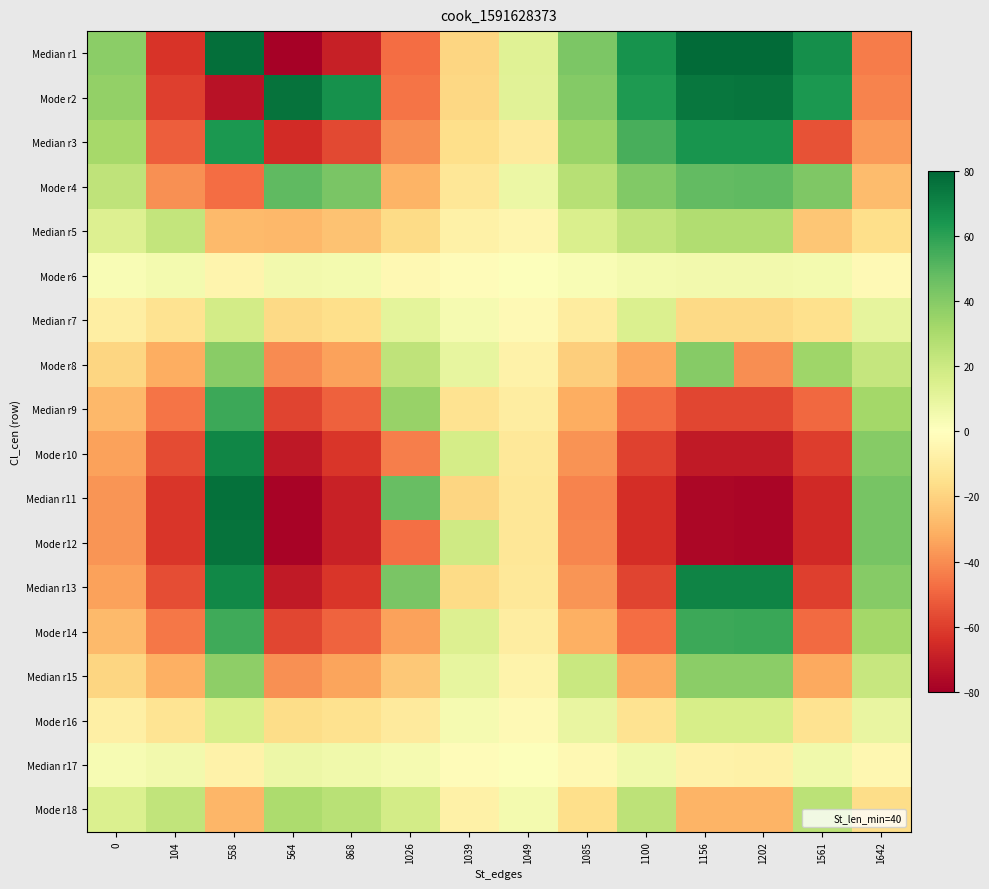

Which series has the largest total across all categories?

Mode r2